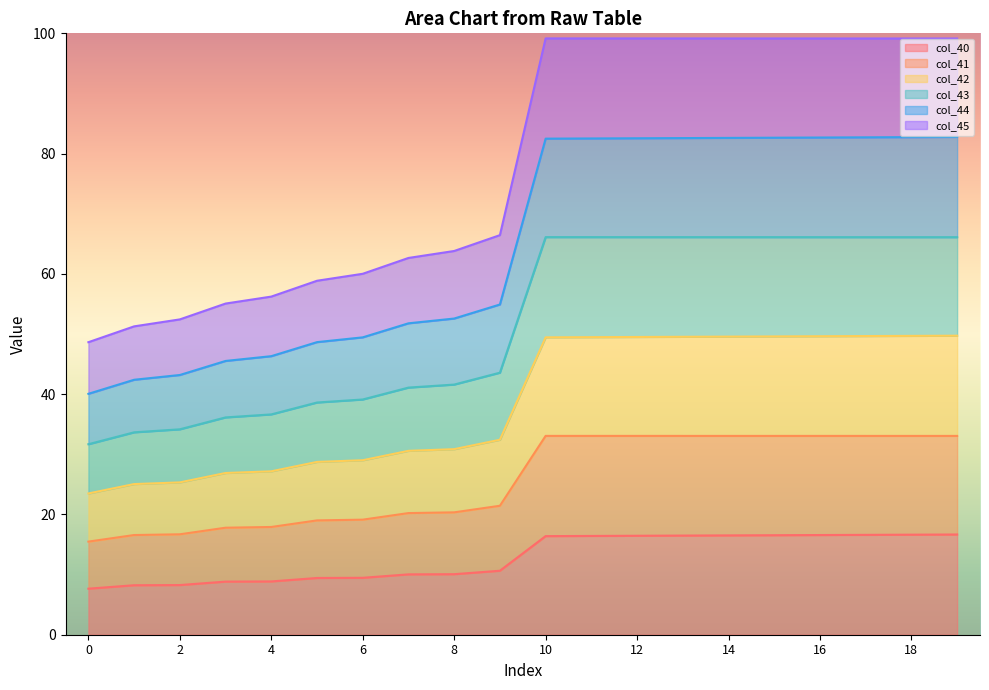

How many lines are shown in the chart?

6